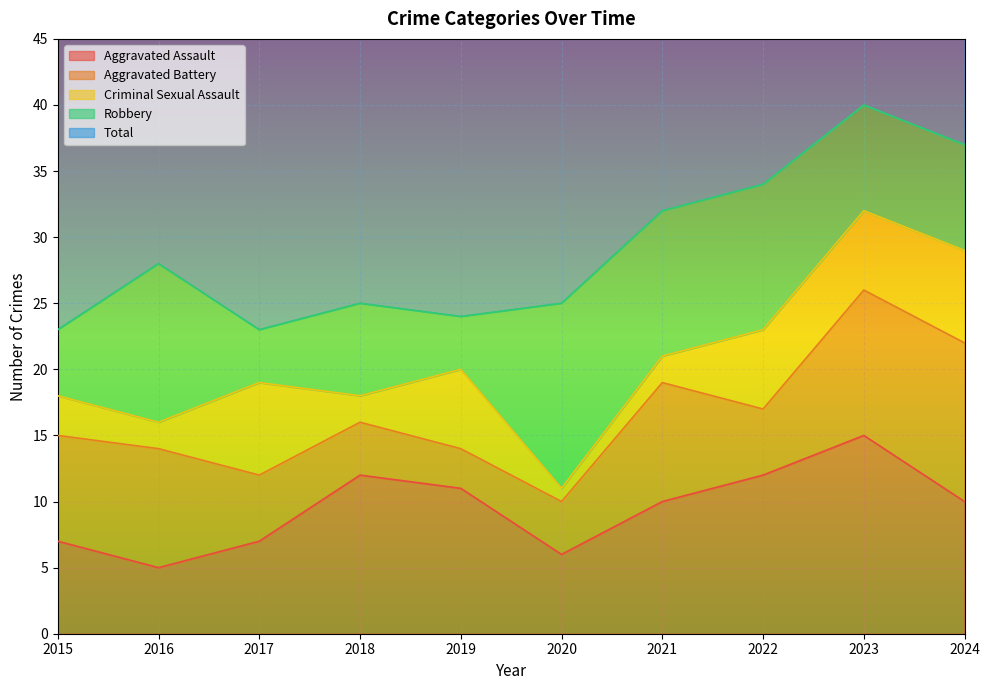

Where is Robbery nearest to the value 9?

2023